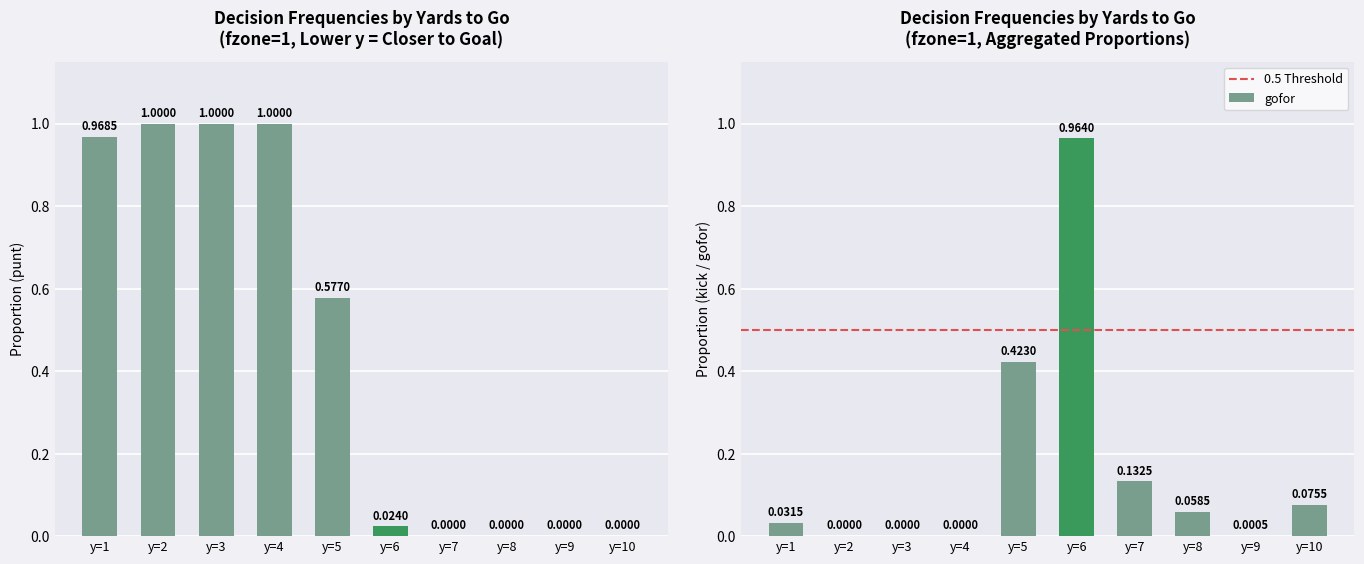

How many values in punt are above zero?

6